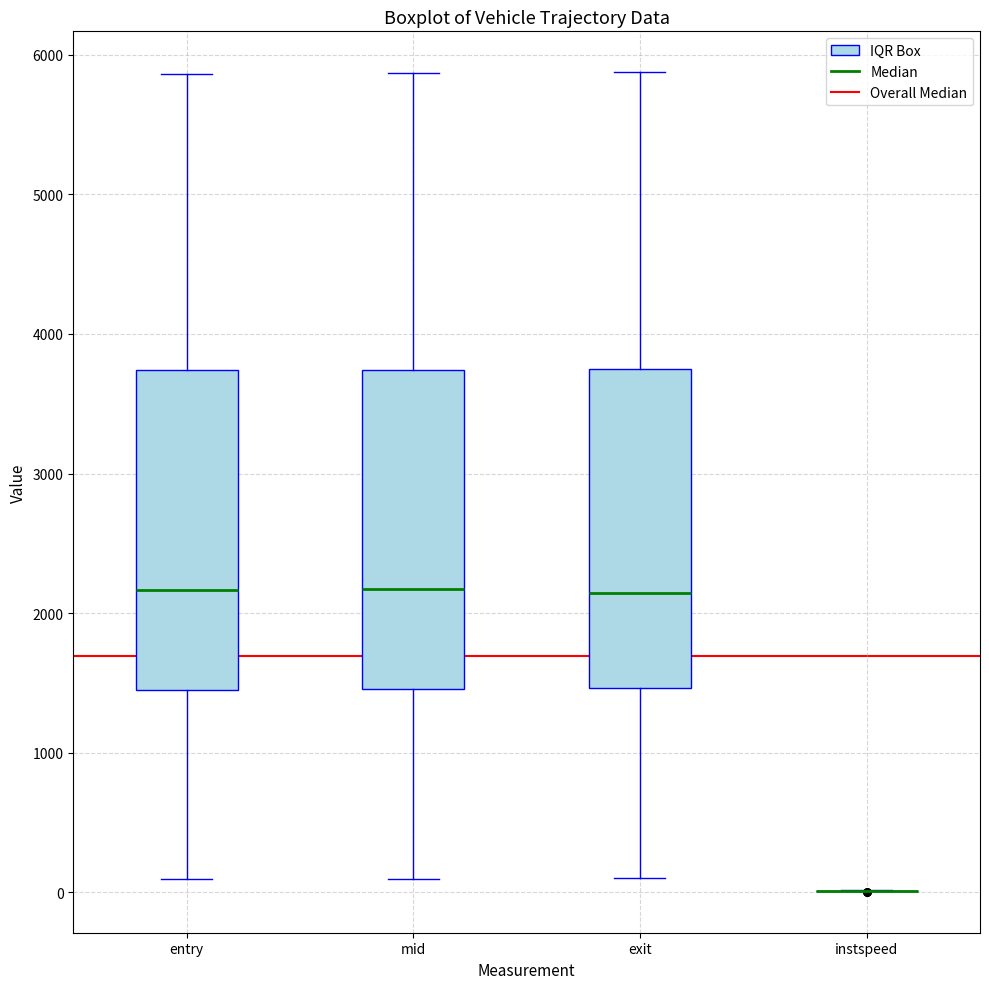

Reading left to right, transcribe this box plot: for each box, give where its median line is, the range the box spans, and where its two whiskers end, as read against the y-axis. The values are not printed on the chart, so give them approximately, as read against the axis.

entry: median 2200, box 1500 to 3700, whiskers 100 to 5900
mid: median 2200, box 1500 to 3700, whiskers 100 to 5900
exit: median 2100, box 1500 to 3700, whiskers 100 to 5900
instspeed: box collapsed to a line at 0, whiskers 0 to 0